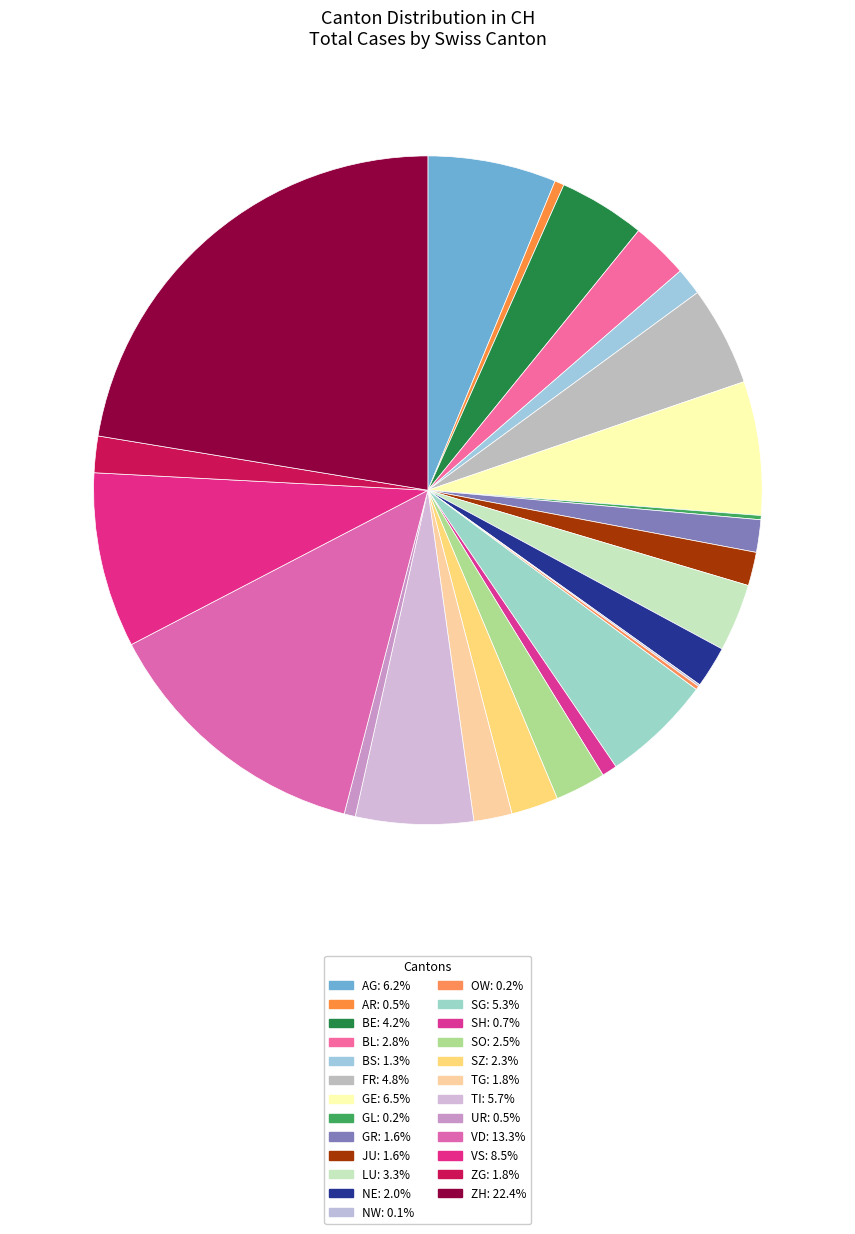

The SO slice represents 15% of the pie. True or false?

False